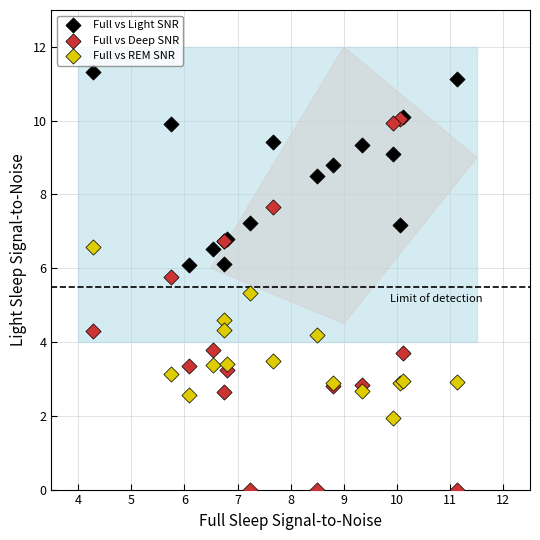

Which series has the widest spread of Y values?

Full vs Deep SNR